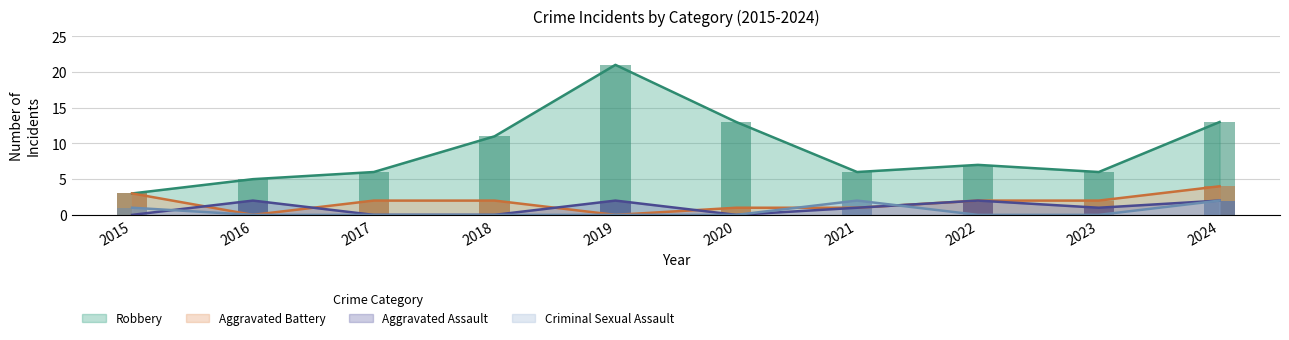

Rank the categories by Criminal Sexual Assault value from highest to lowest.

2021, 2024, 2015, 2016, 2017, 2018, 2019, 2020, 2022, 2023